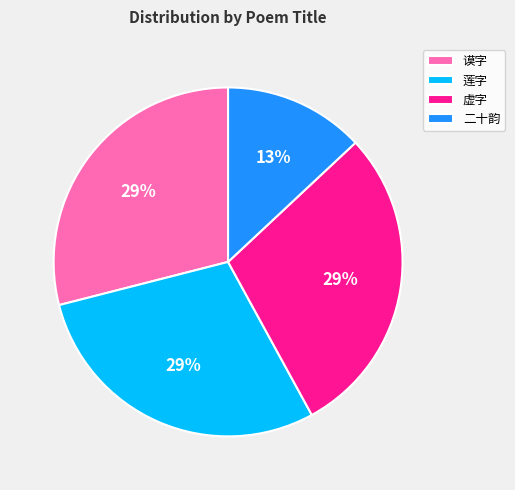

Is there a majority slice in this chart?

No